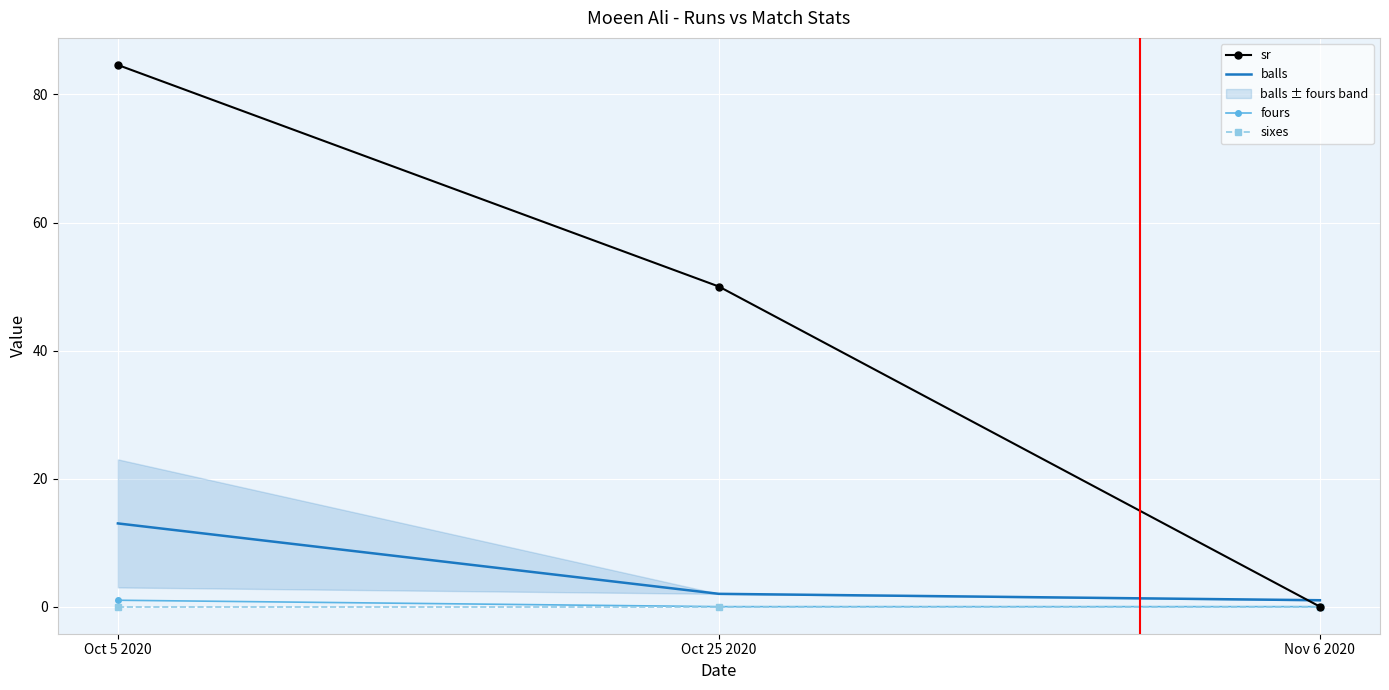

What is the total value across all series at Oct 5 2020?

98.6